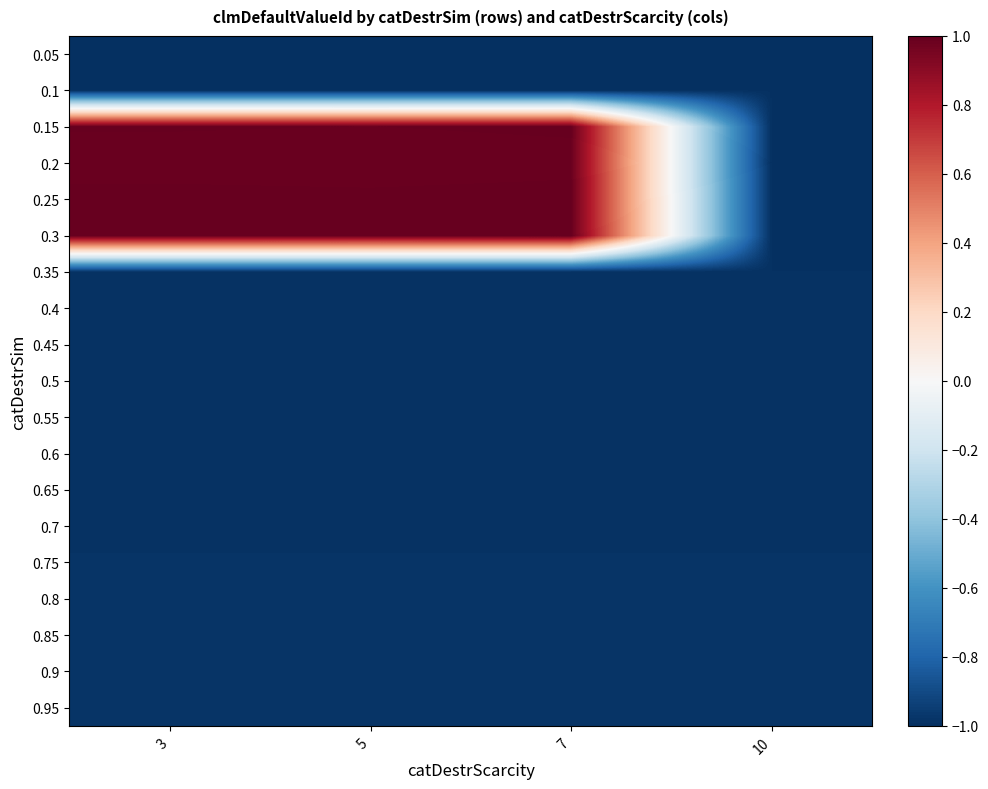

What is the greatest value displayed?

1.0